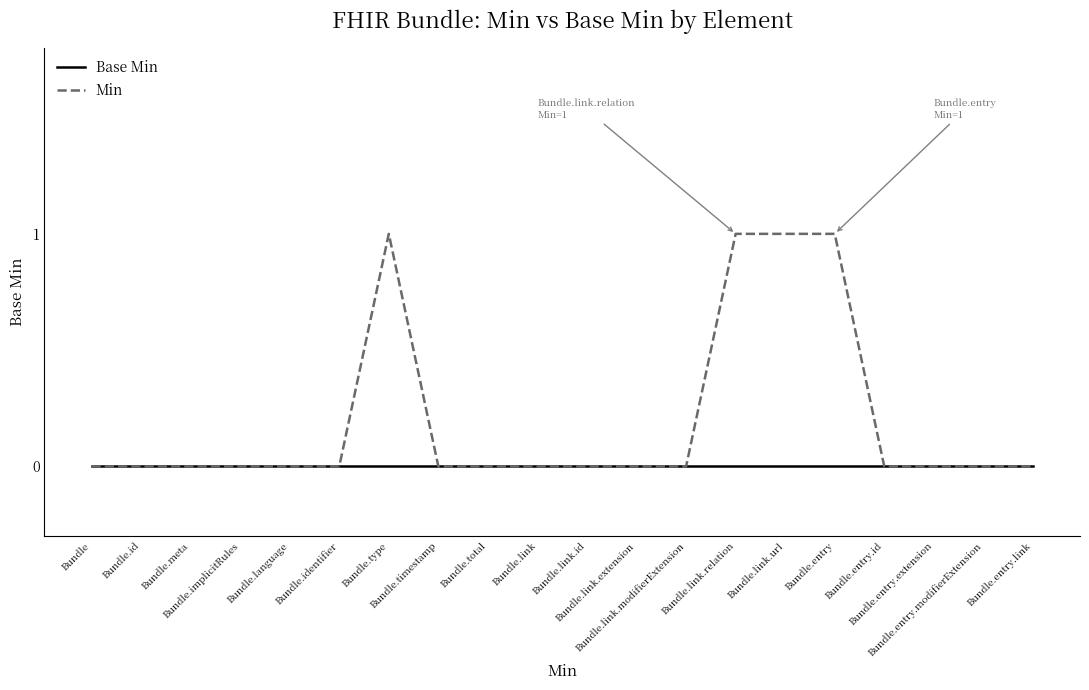

Reading left to right, extract all data points from this chart.

Base Min: Bundle=0	Bundle.id=0	Bundle.meta=0	Bundle.implicitRules=0	Bundle.language=0	Bundle.identifier=0	Bundle.type=0	Bundle.timestamp=0	Bundle.total=0	Bundle.link=0	Bundle.link.id=0	Bundle.link.extension=0	Bundle.link.modifierExtension=0	Bundle.link.relation=0	Bundle.link.url=0	Bundle.entry=0	Bundle.entry.id=0	Bundle.entry.extension=0	Bundle.entry.modifierExtension=0	Bundle.entry.link=0
Min: Bundle=0	Bundle.id=0	Bundle.meta=0	Bundle.implicitRules=0	Bundle.language=0	Bundle.identifier=0	Bundle.type=1	Bundle.timestamp=0	Bundle.total=0	Bundle.link=0	Bundle.link.id=0	Bundle.link.extension=0	Bundle.link.modifierExtension=0	Bundle.link.relation=1	Bundle.link.url=1	Bundle.entry=1	Bundle.entry.id=0	Bundle.entry.extension=0	Bundle.entry.modifierExtension=0	Bundle.entry.link=0